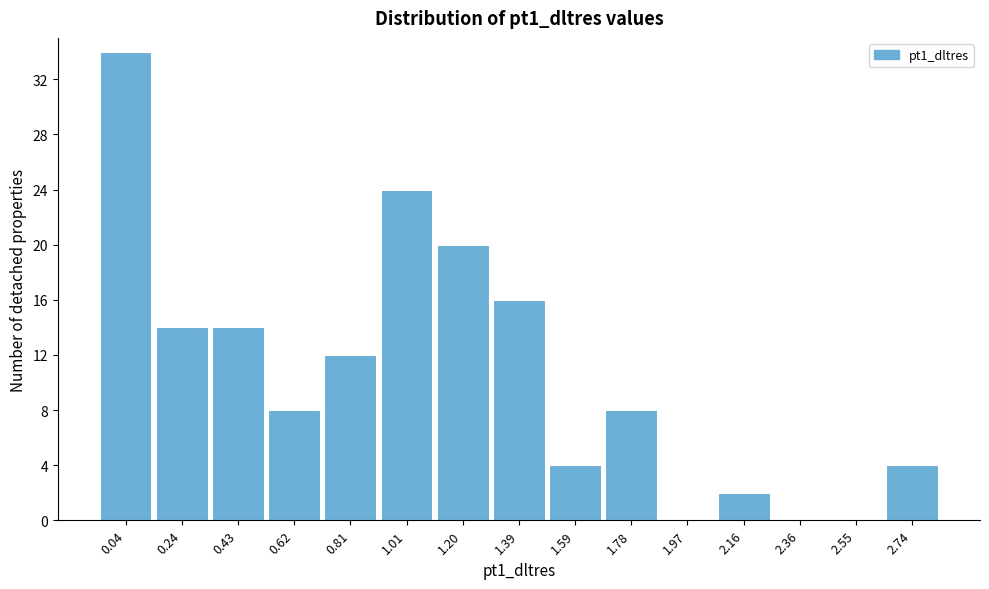

Reading left to right, extract all data points from this chart.

0.04=34	0.24=14	0.43=14	0.62=8	0.81=12	1.01=24	1.20=20	1.39=16	1.59=4	1.78=8	1.97=0	2.16=2	2.36=0	2.55=0	2.74=4